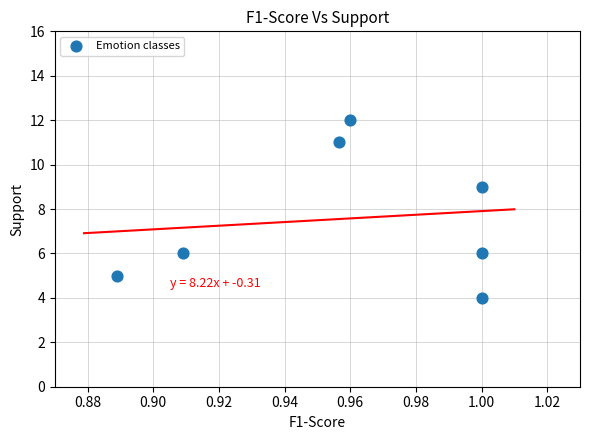

What Y value in the scatter plot is closest to 8?

9